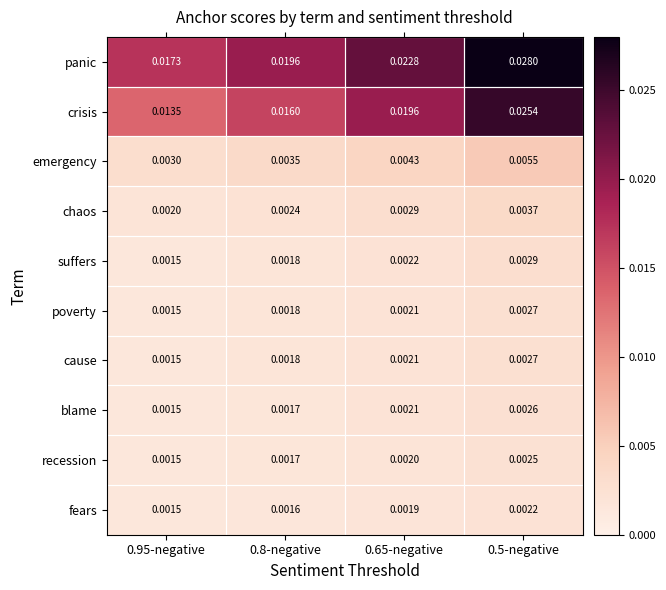

Between 0.95-negative and 0.8-negative, which series saw the biggest shift?

crisis